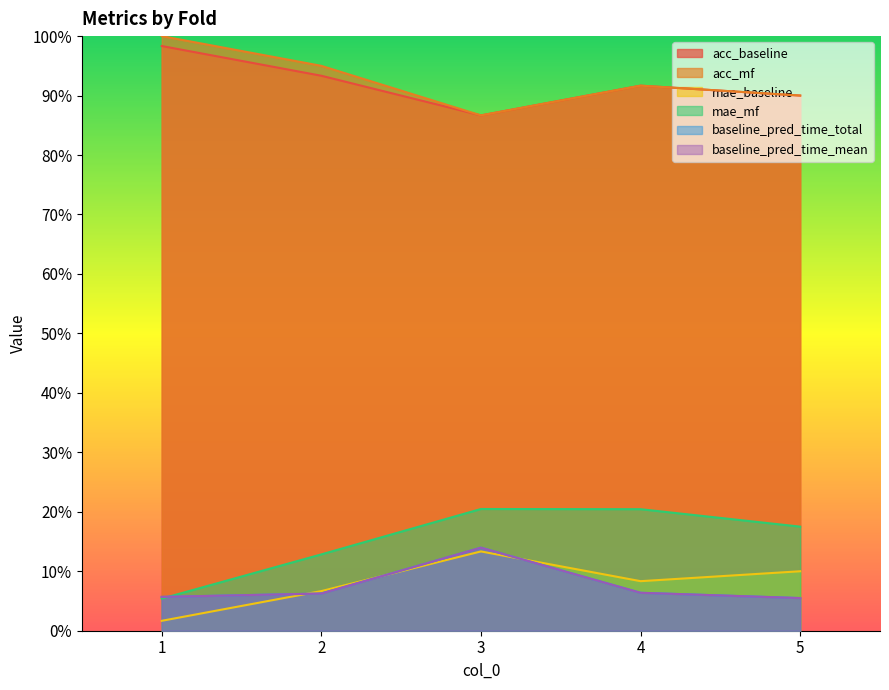

Reading left to right, transcribe all the data shown in this chart.

acc_baseline: 1=1.0	2=0.9	3=0.9	4=0.9	5=0.9
acc_mf: 1=1.0	2=0.9	3=0.9	4=0.9	5=0.9
mae_baseline: 1=0.0	2=0.1	3=0.1	4=0.1	5=0.1
mae_mf: 1=0.1	2=0.1	3=0.2	4=0.2	5=0.2
baseline_pred_time_total: 1=0.1	2=0.1	3=0.1	4=0.1	5=0.1
baseline_pred_time_mean: 1=0.1	2=0.1	3=0.1	4=0.1	5=0.1